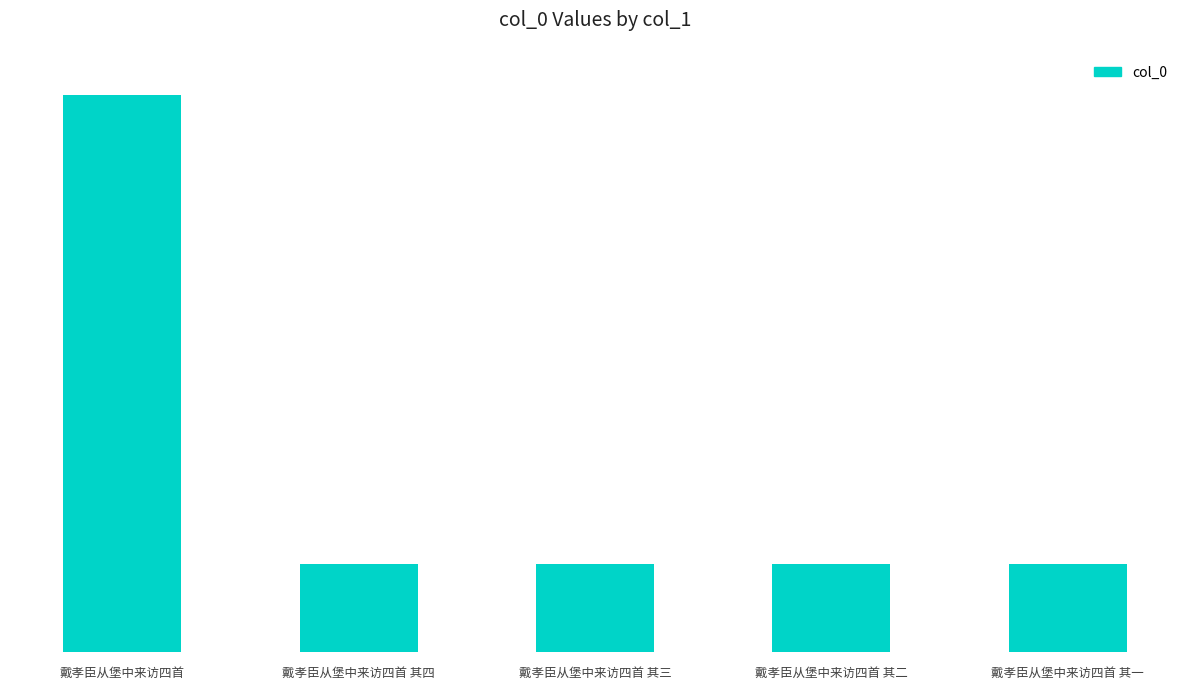

How many categories are shown in the chart?

5